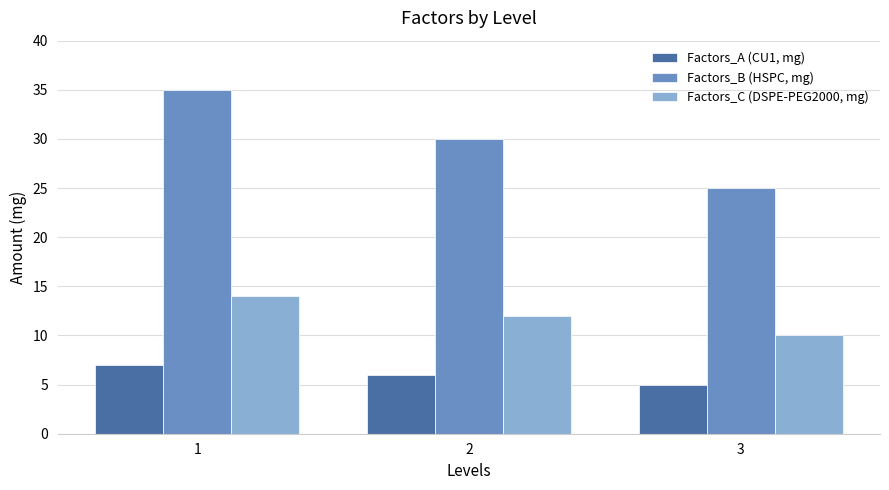

Where is Factors_A (CU1, mg) nearest to the value 6?

2